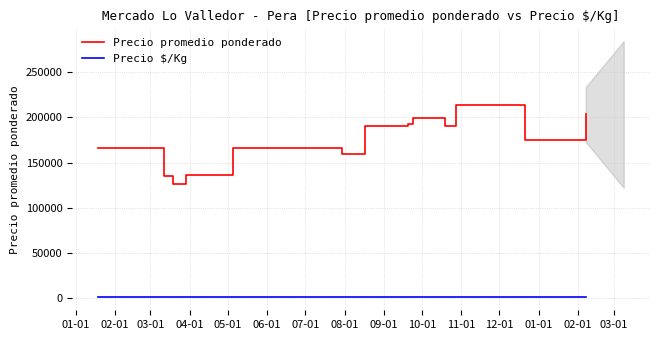

True or false: Precio promedio ponderado and Precio $/Kg intersect in this chart.

False